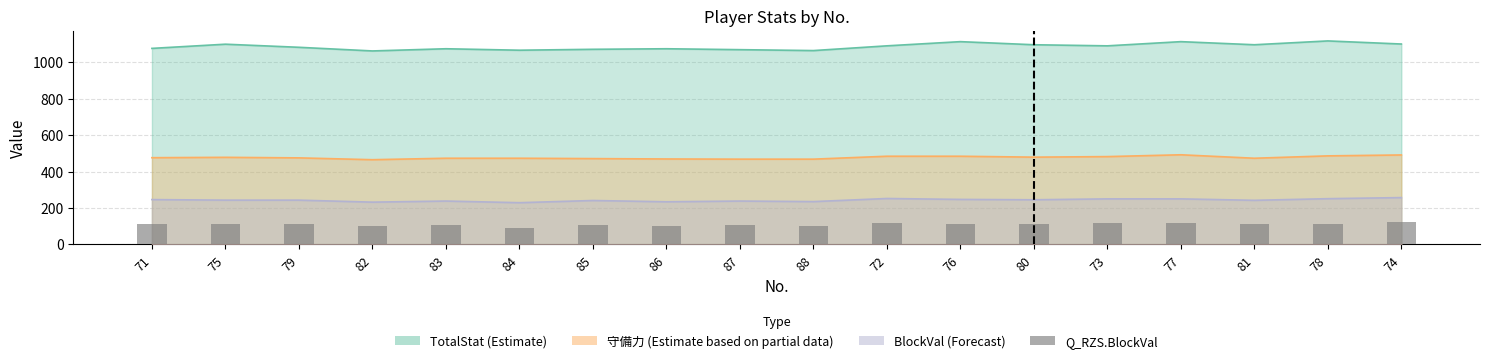

Are the bars horizontal?

No